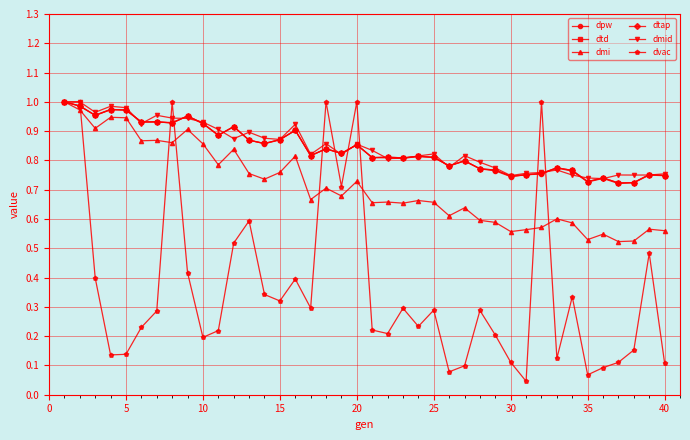

At how many categories does at least one series exceed 0?

40